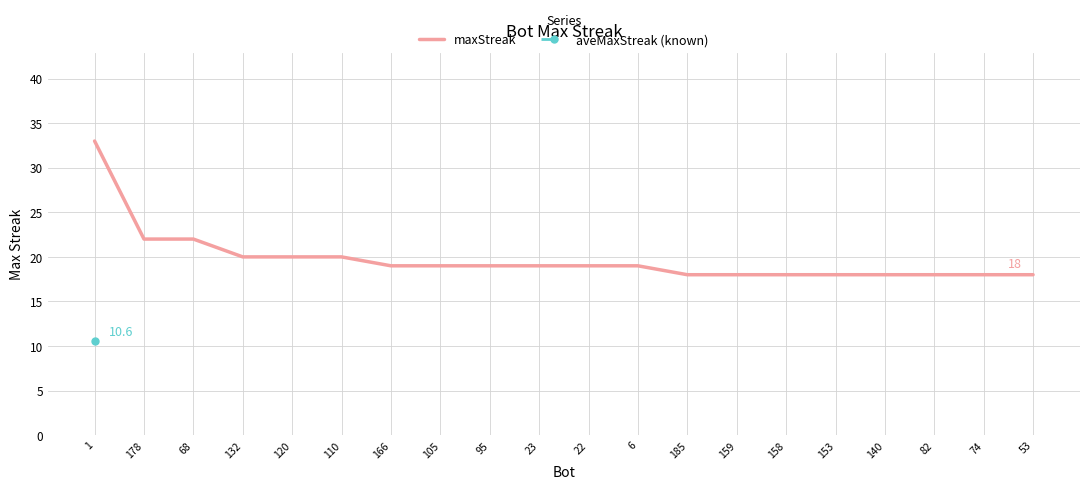

How many lines are shown in the chart?

1